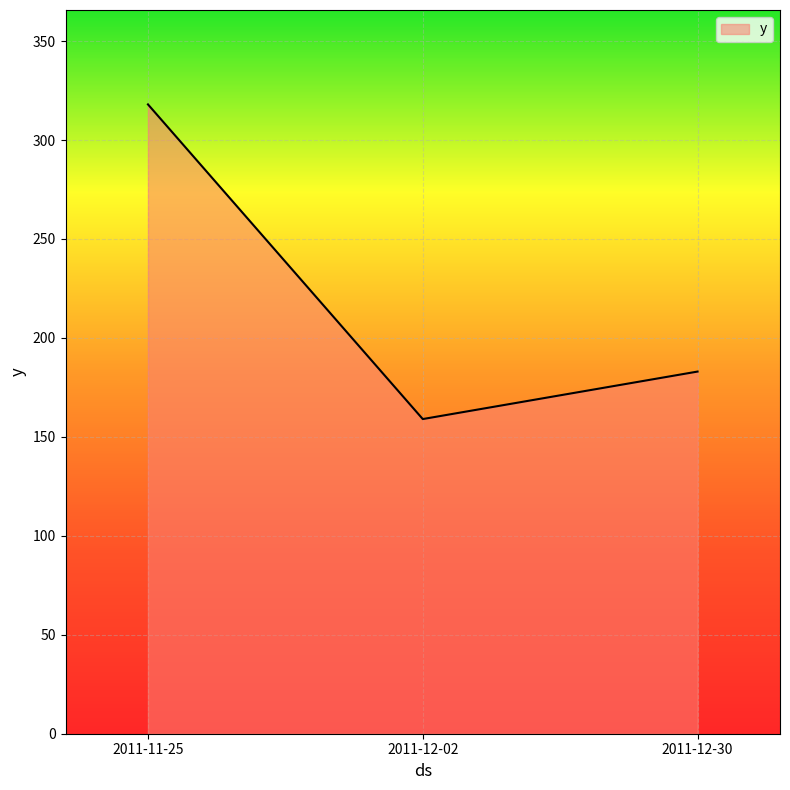

Reading right to left, transcribe all the data shown in this chart.

183	159	318